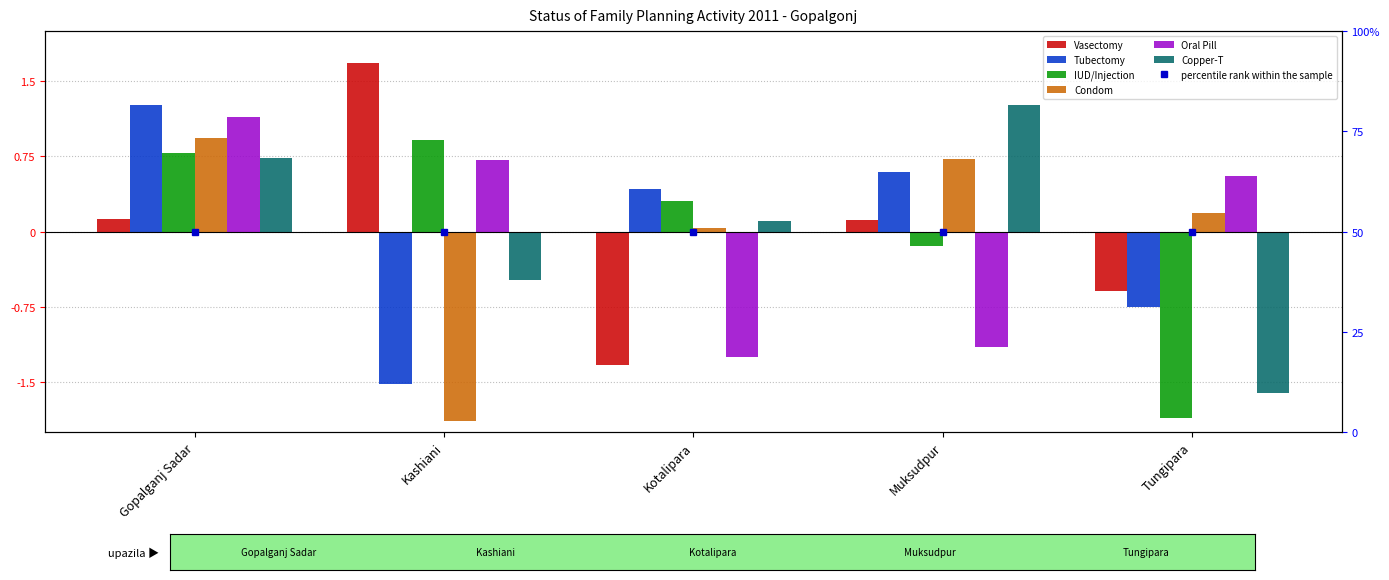

True or false: Vasectomy has a value of 0.2 at Muksudpur.

False